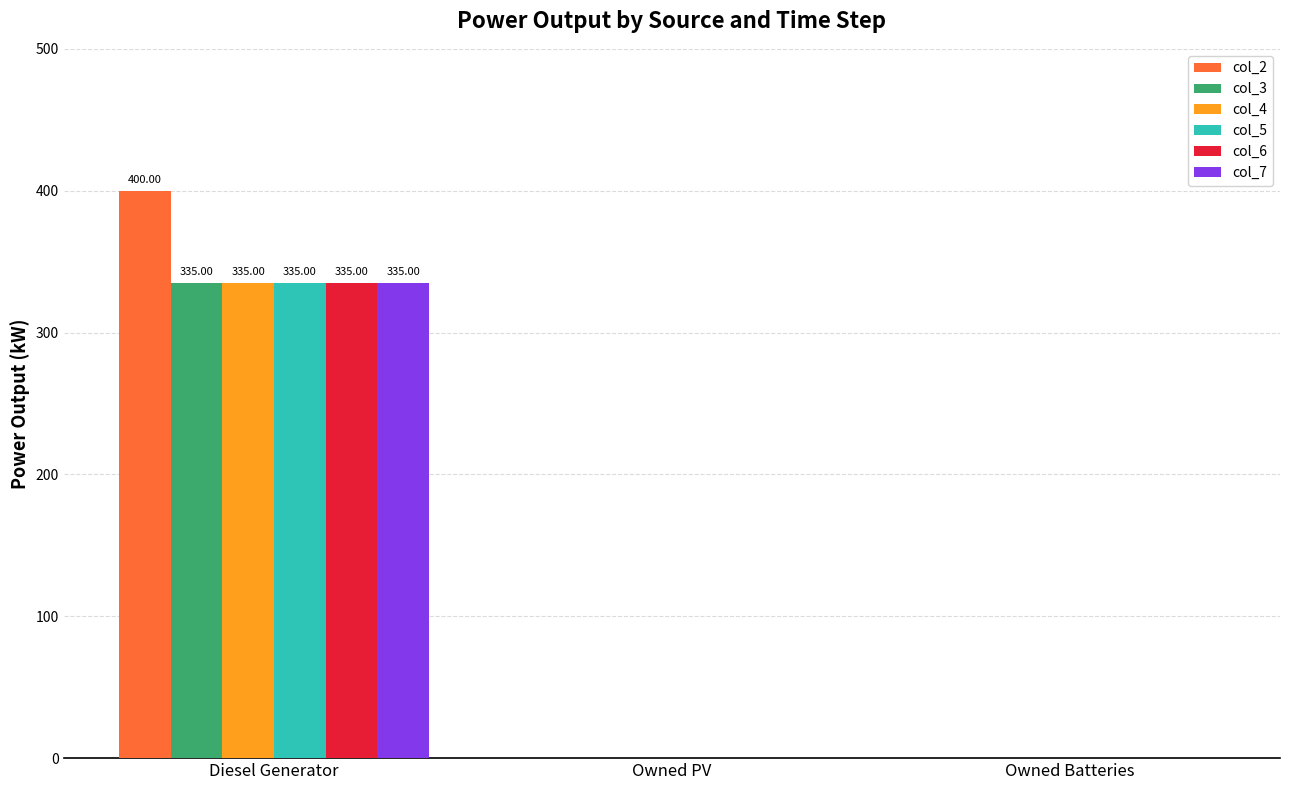

The value of col_2 at Owned Batteries is 162.3. True or false?

False